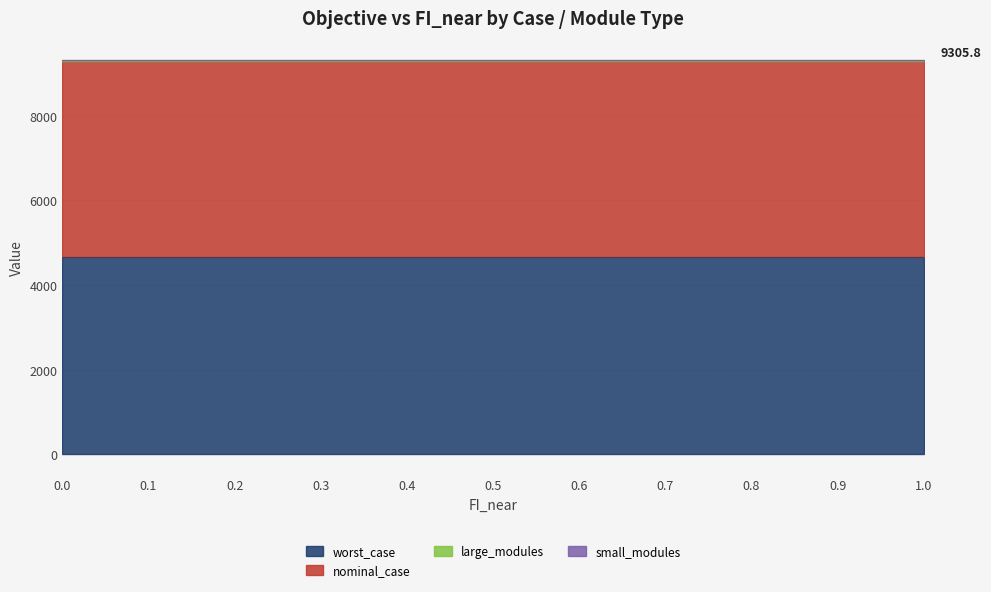

What position from the left is 0.3?

4